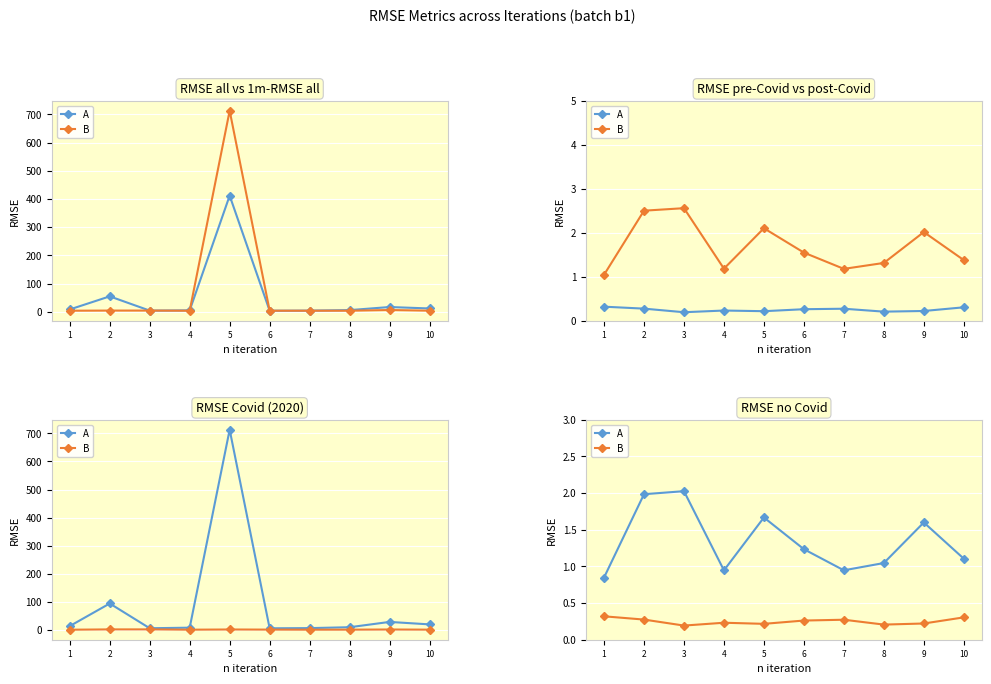

What is the value of the A point at the 7th from the left?

0.9